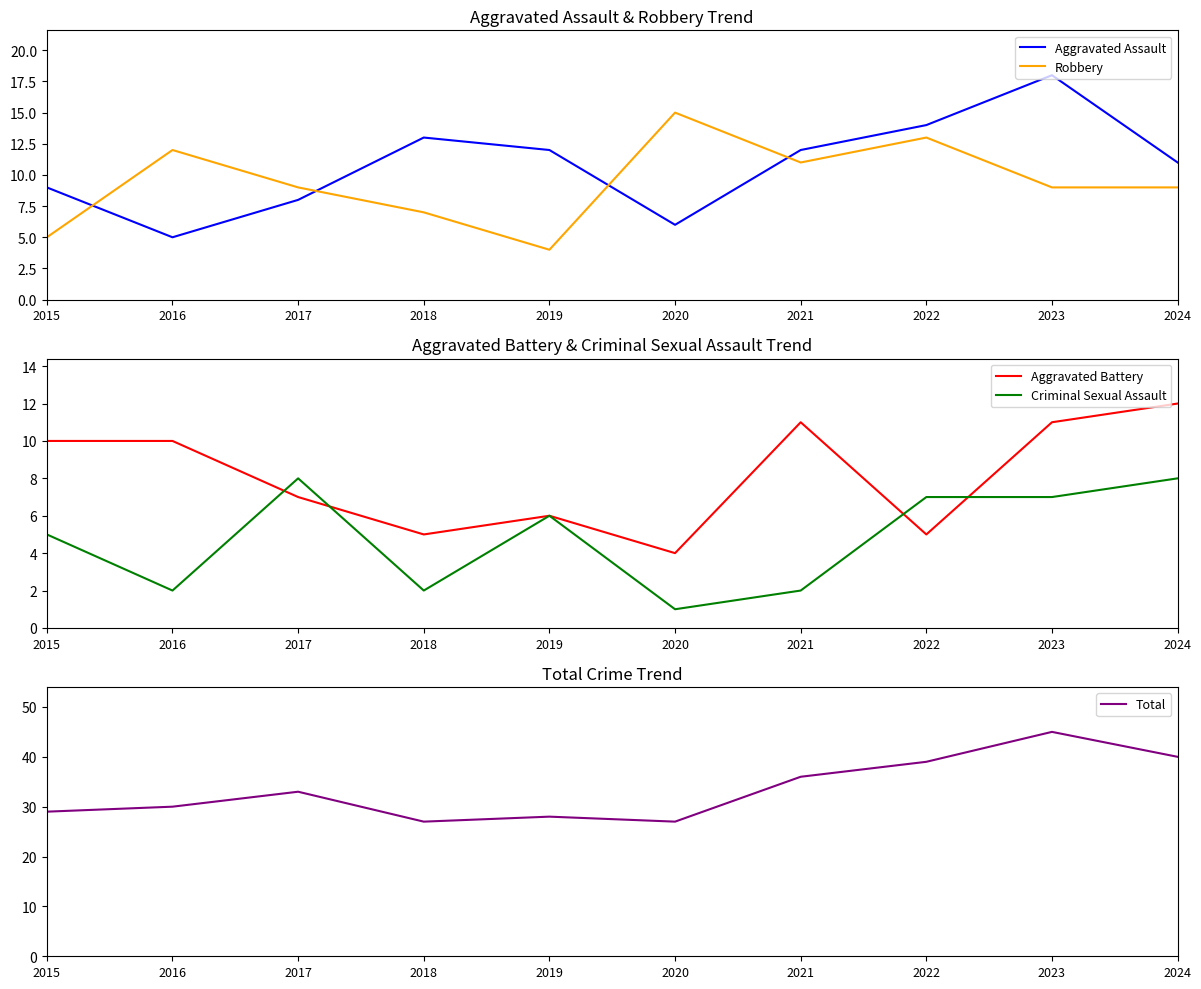

Which series has the widest spread of values?

Total